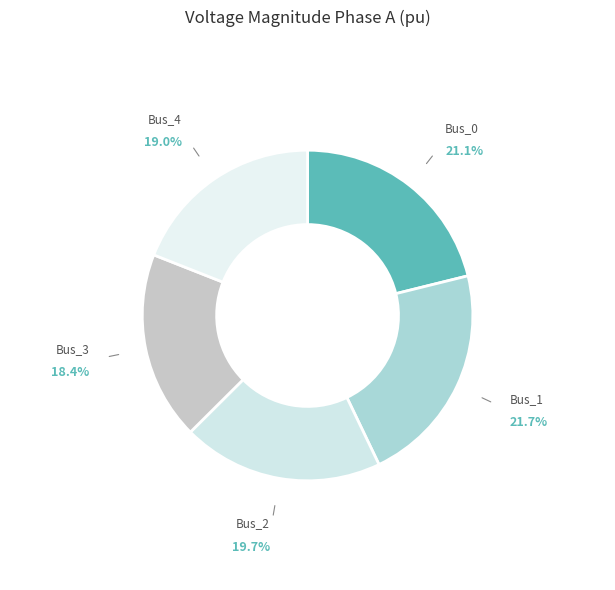

To the nearest percent, what is the combined percentage of Bus_1 and Bus_0?

43%